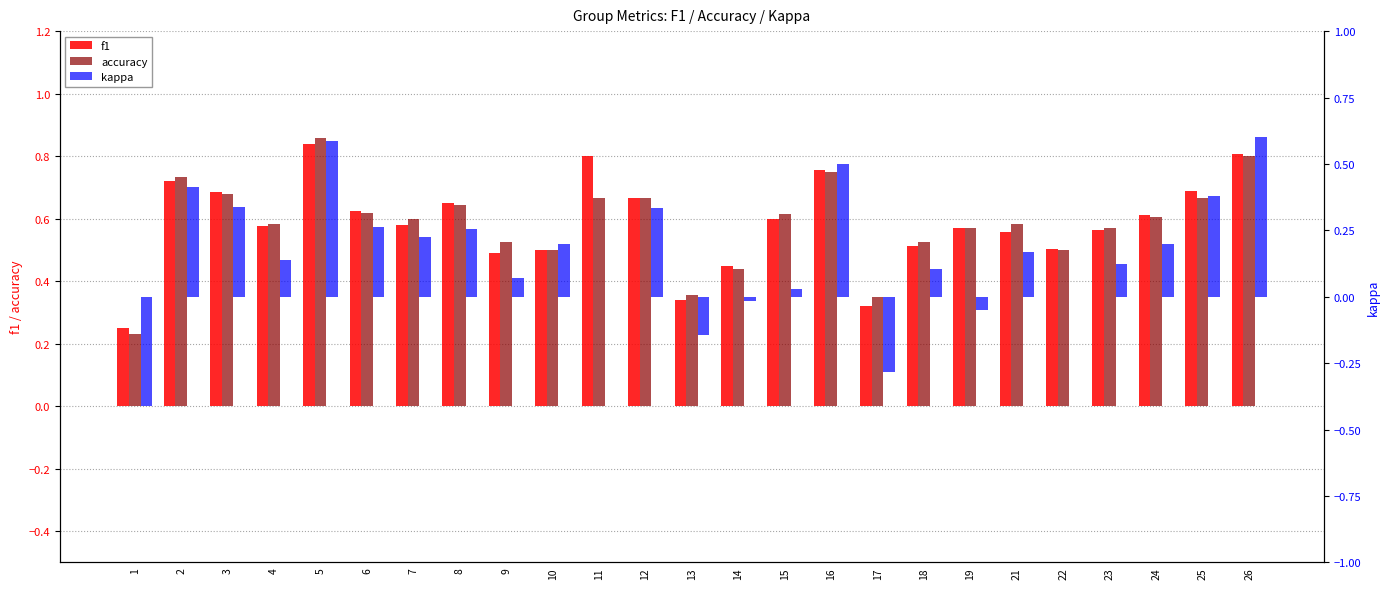

How many groups of bars are there?

25